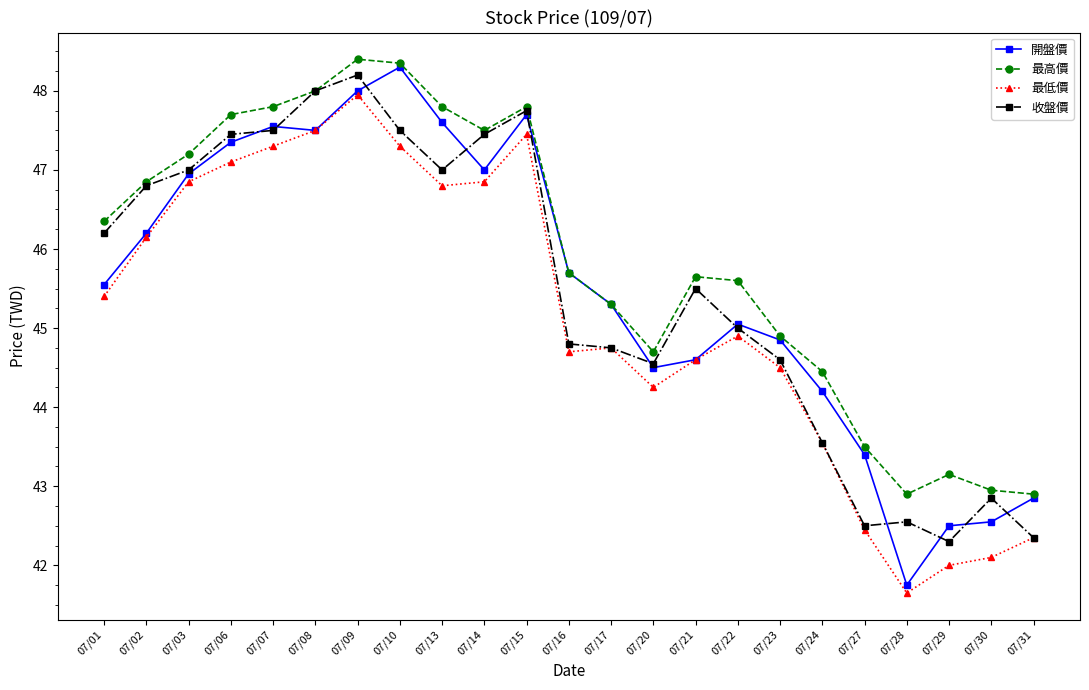

The value of 最低價 at 07/07 is 47.3. True or false?

True